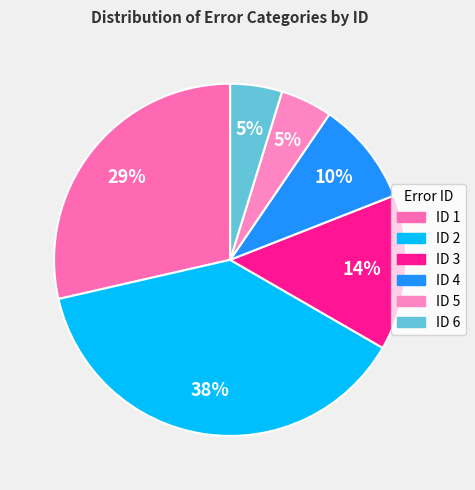

Rank the categories by value from highest to lowest.

2, 1, 3, 4, 5, 6